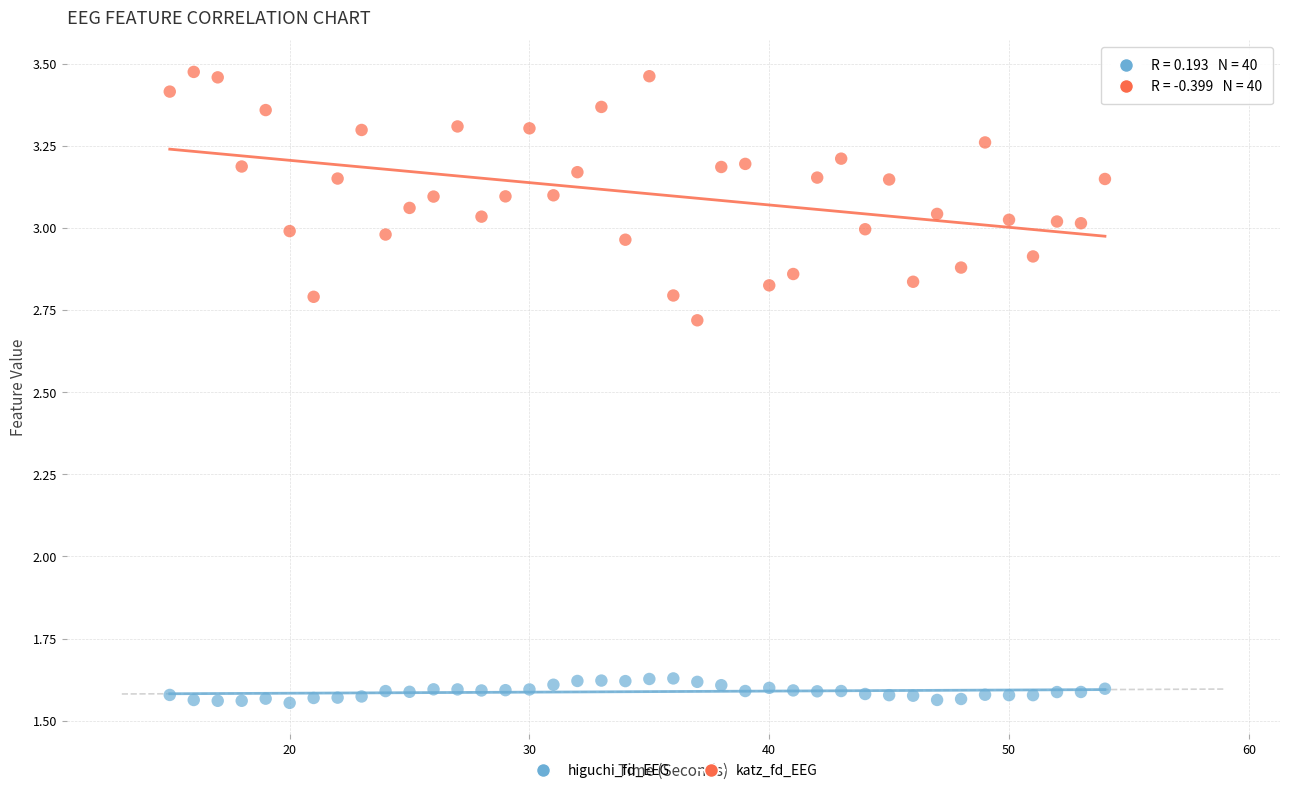

Across all data points, what is the range of X values (max minus min)?

39.0